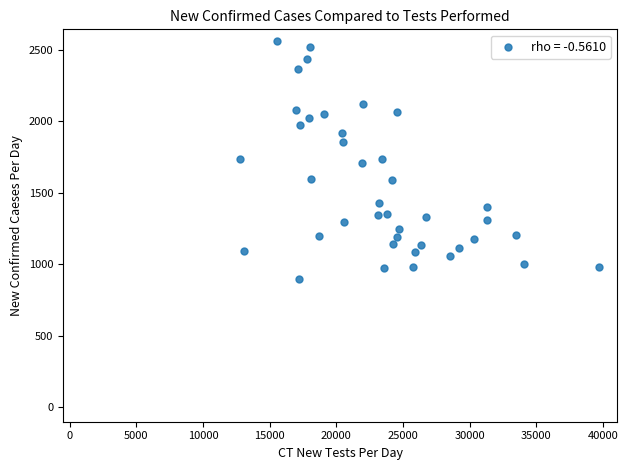

What is the range of Y values (max minus min)?

1663.8